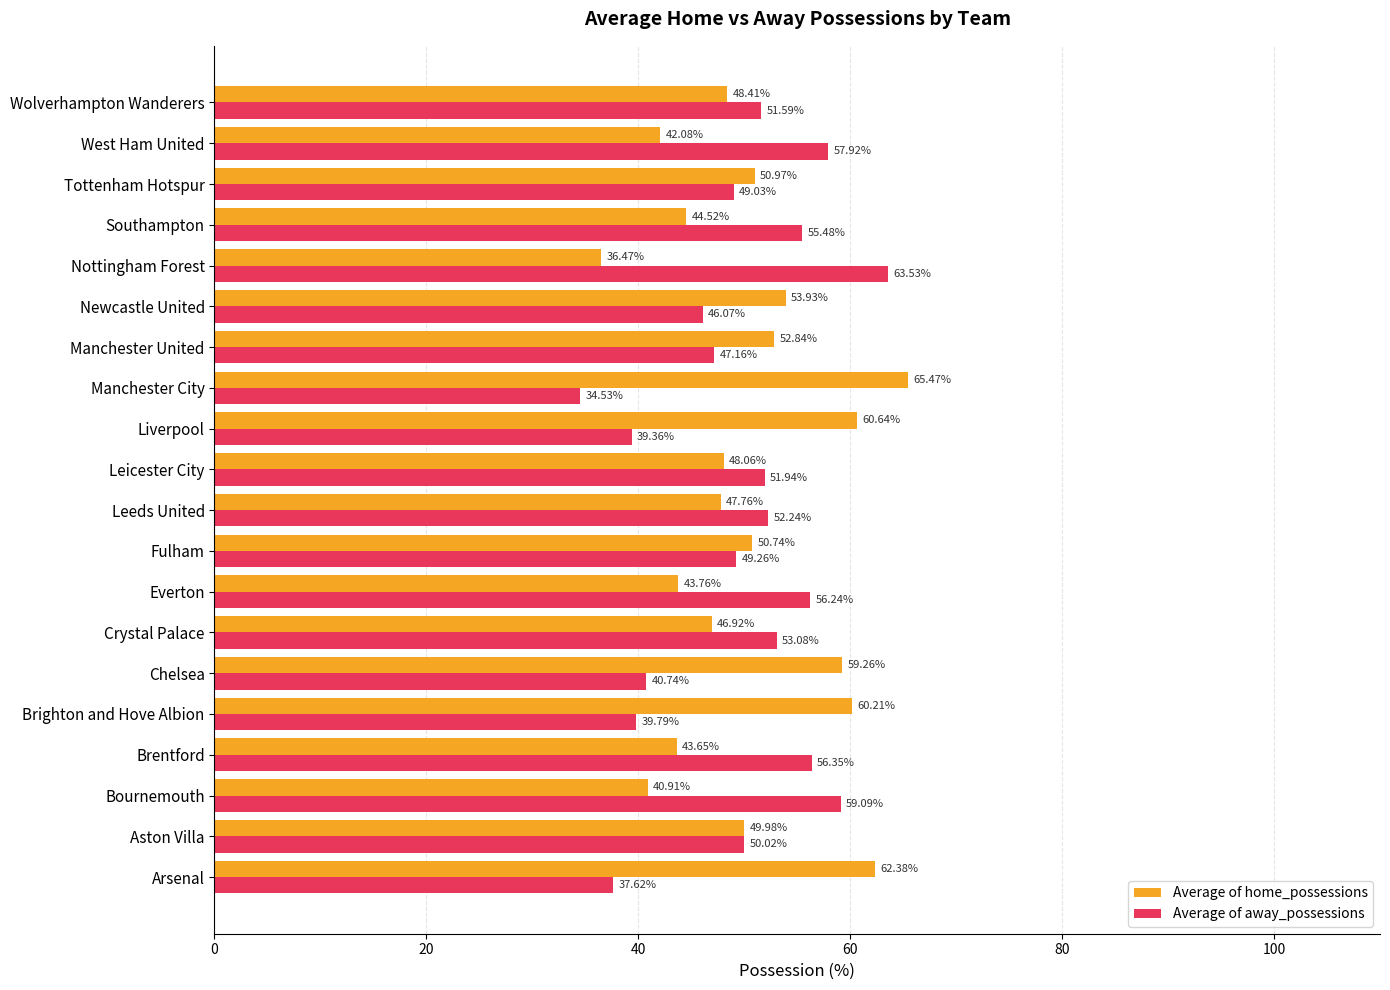

Which category has the highest value in the Average of away_possessions series?

Nottingham Forest